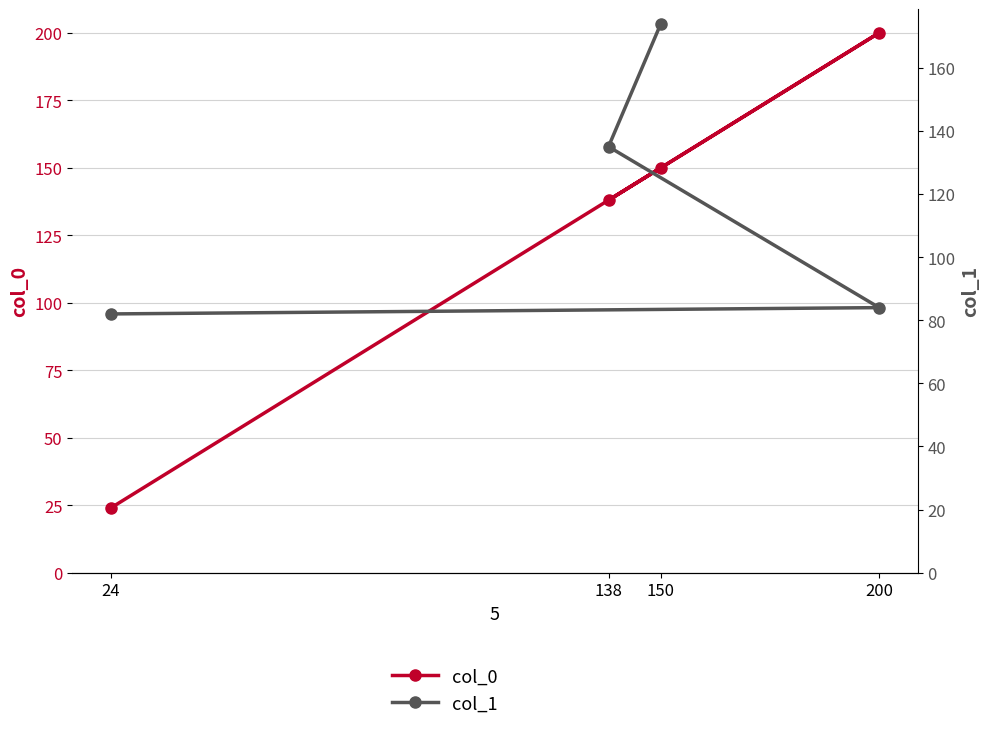

The col_0 series shows 24 at 24. True or false?

True